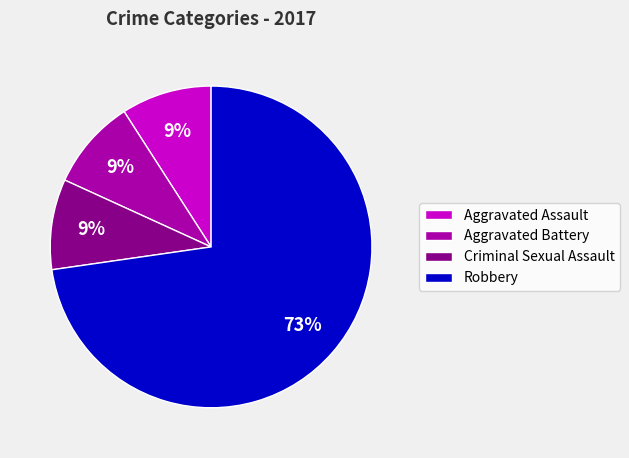

Which slice represents more than half of the pie?

Robbery